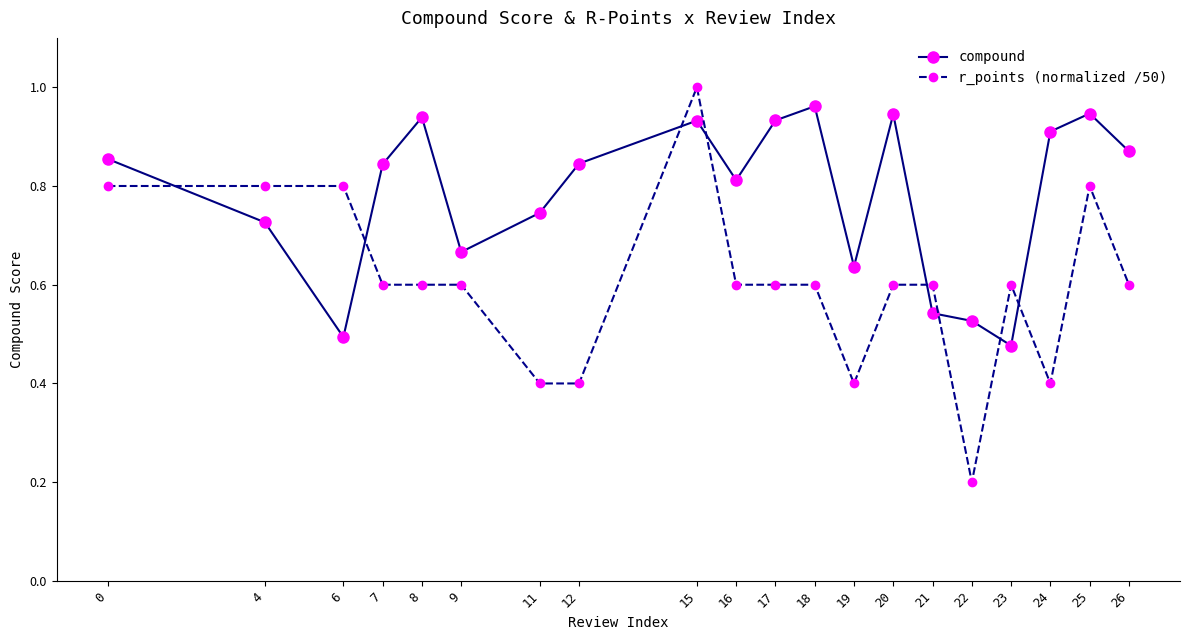

Where is the first local minimum for compound?

6